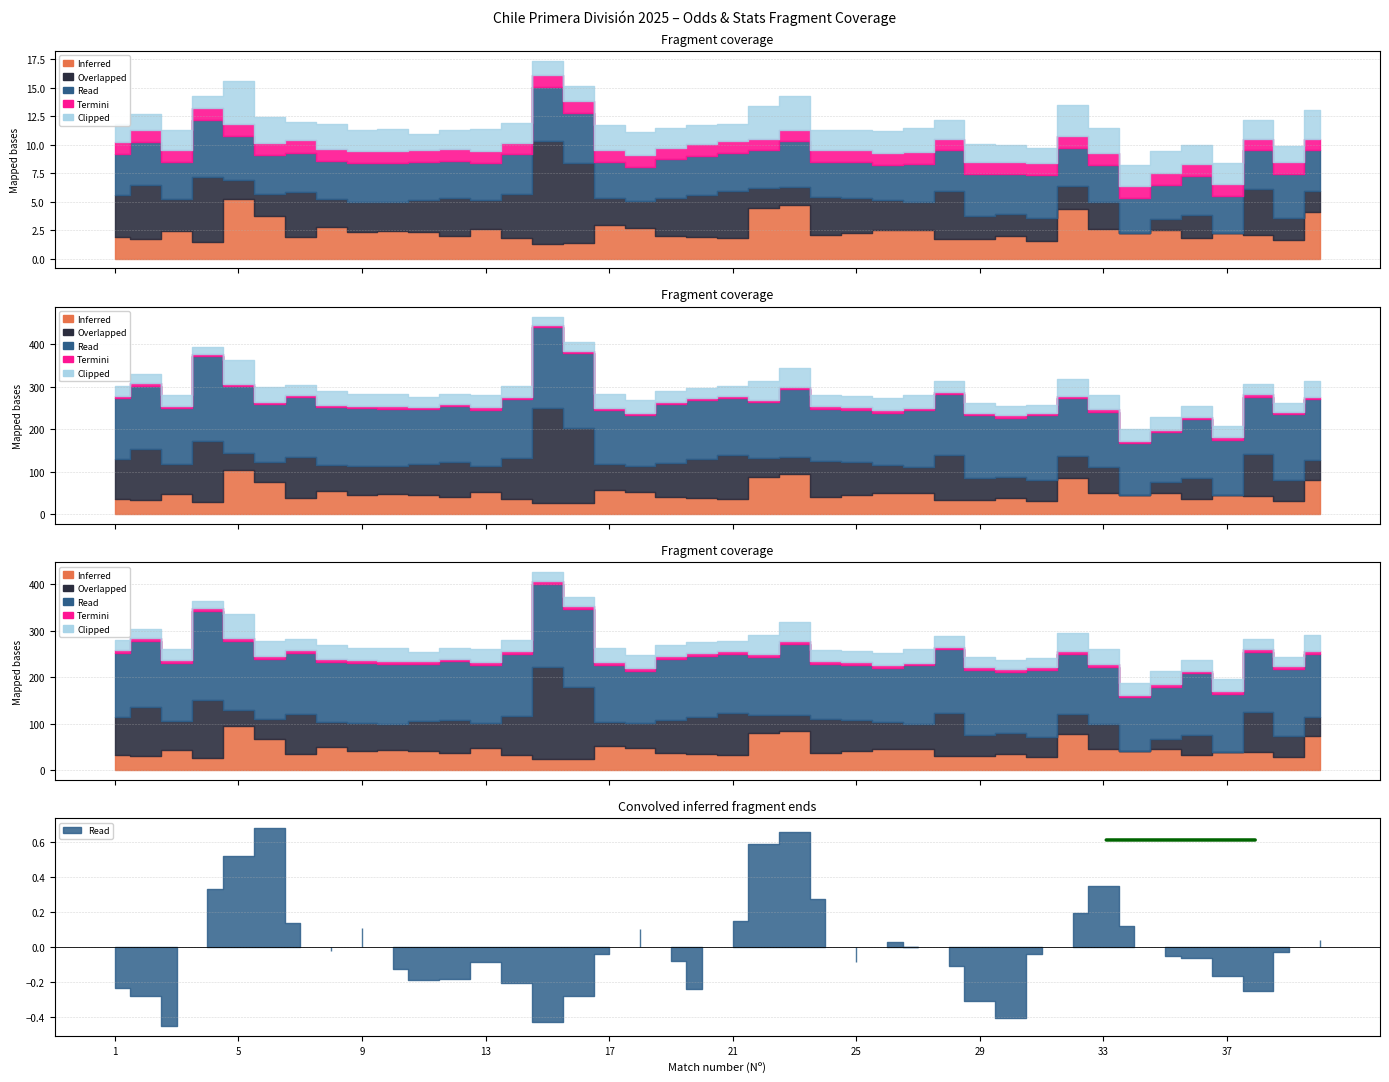

What is the difference between the maximum and minimum values in the Clipped series?

2.7